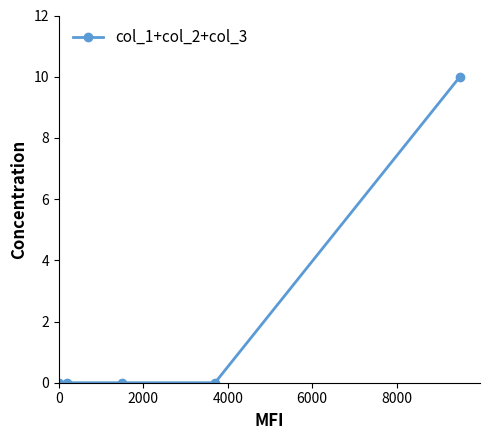

What is the maximum value shown in the chart?

10